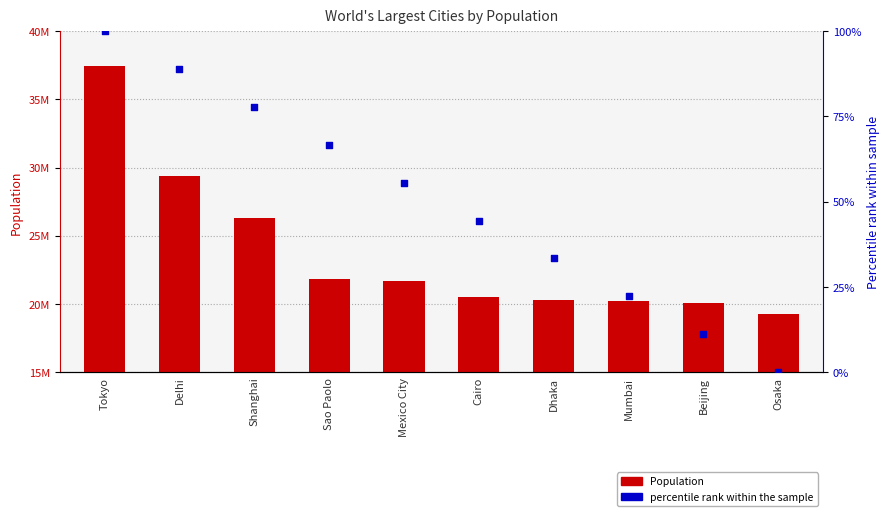

Which series reaches the maximum Y coordinate?

Population